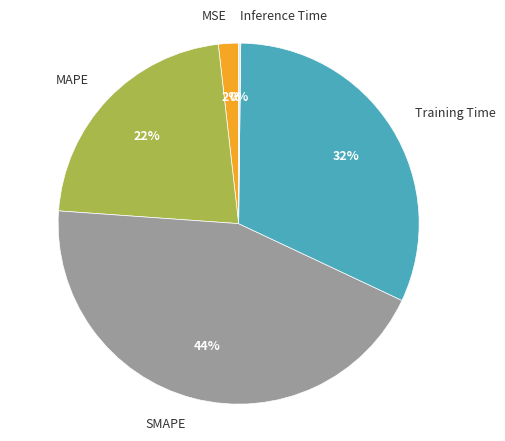

Does MSE represent more than half of the total?

No